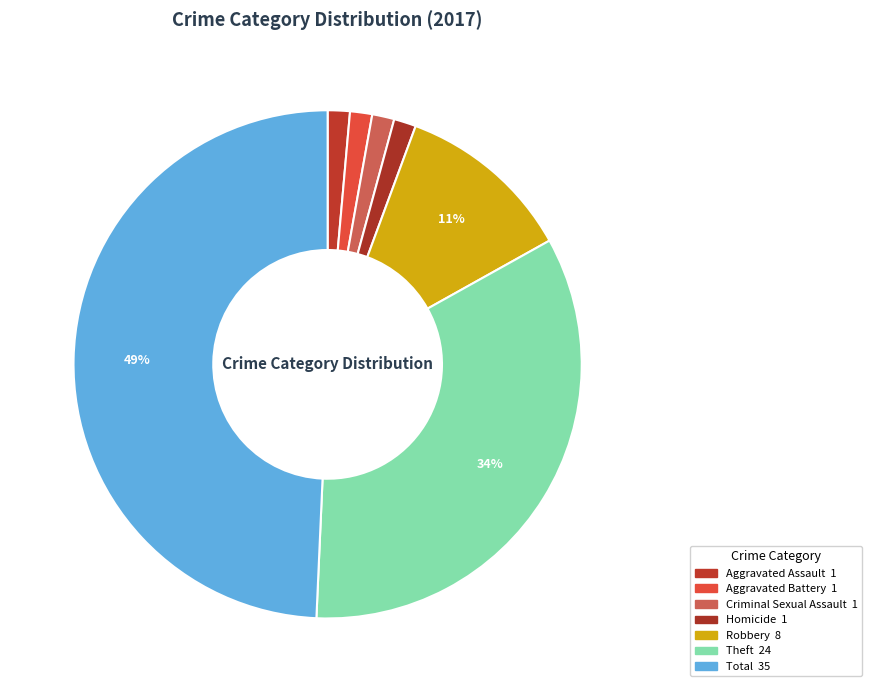

How many segments does this pie chart have?

7